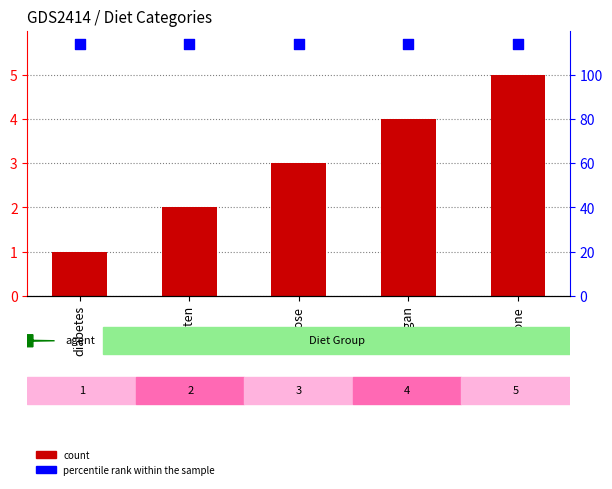

At how many categories does at least one series exceed 3?

5